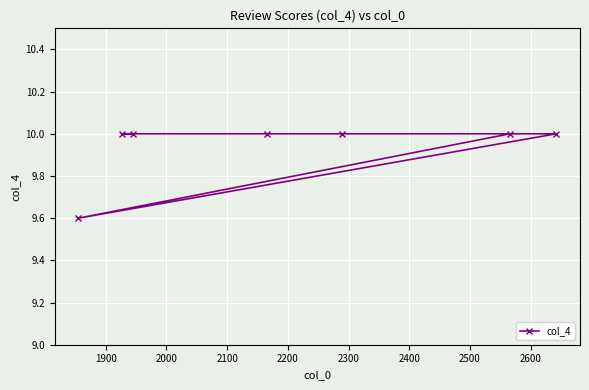

What is the difference between the second highest and minimum values?

0.4